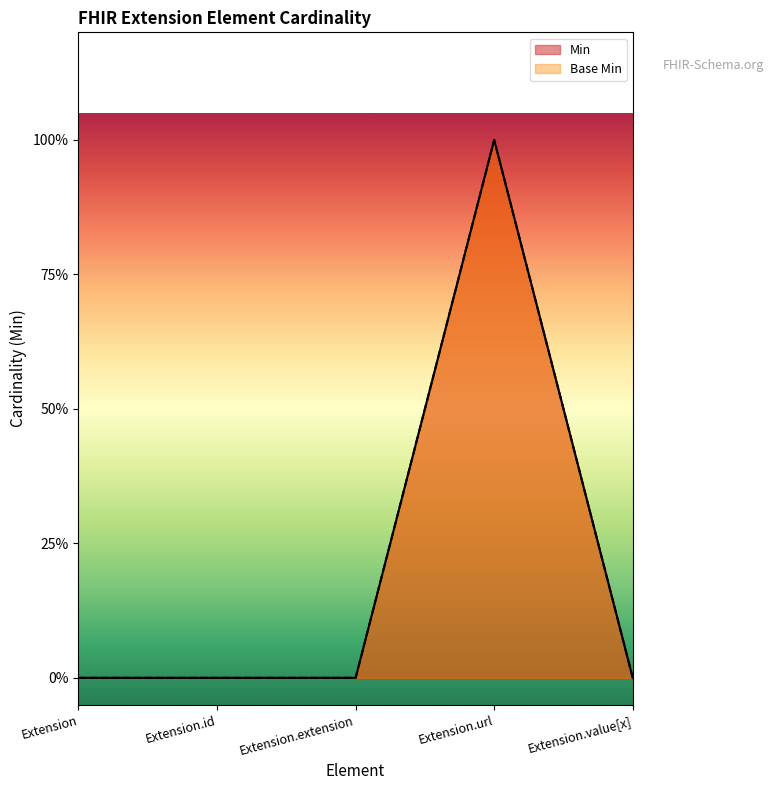

What position from the left is Extension?

1